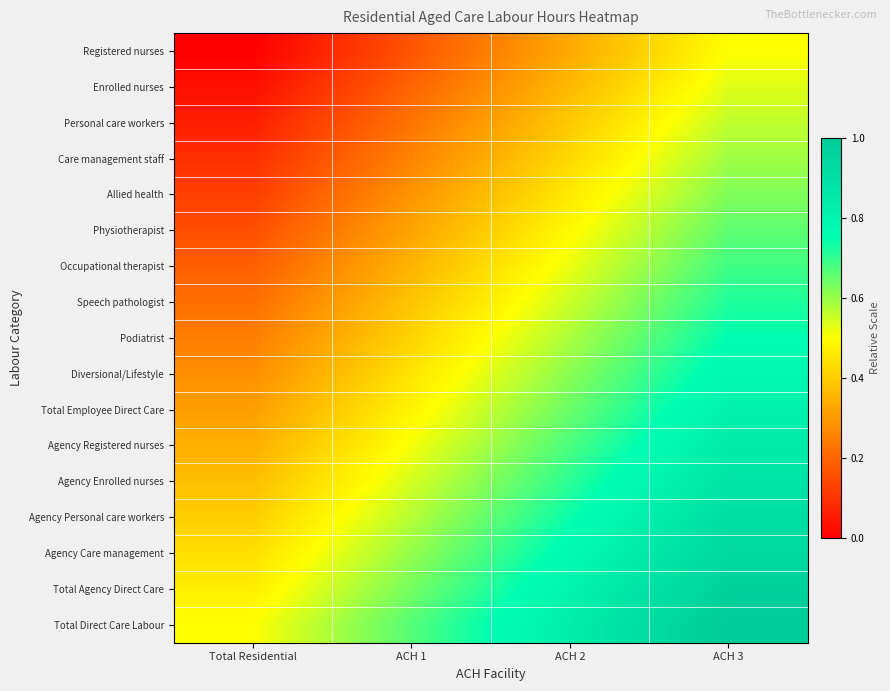

At which category does the chart reach its minimum across all series?

Total Residential